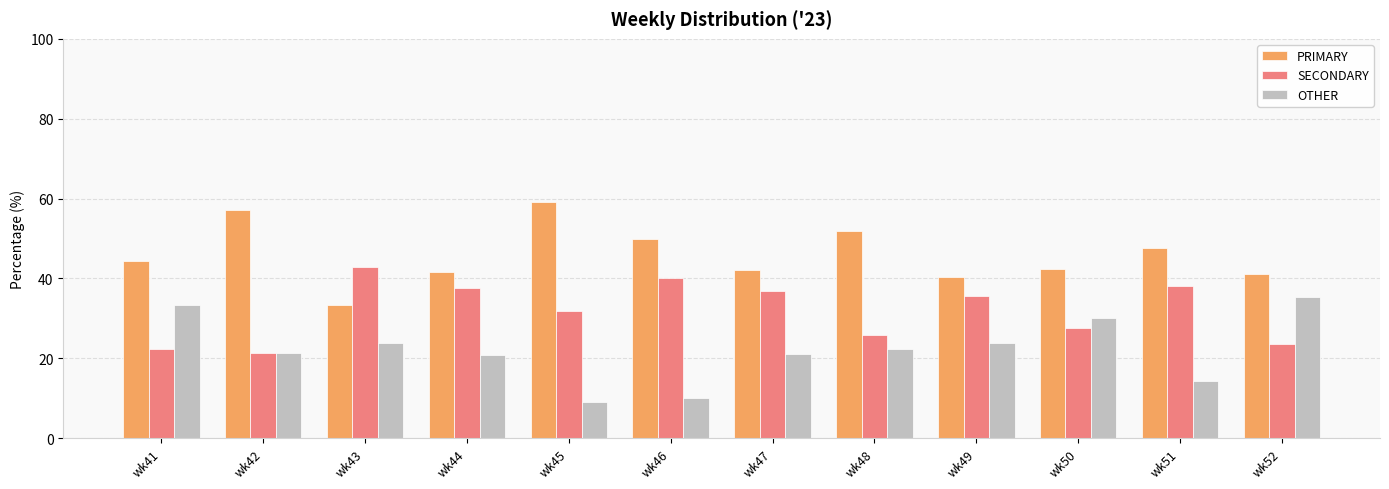

What is the difference between the highest and lowest values at wk41?

22.2